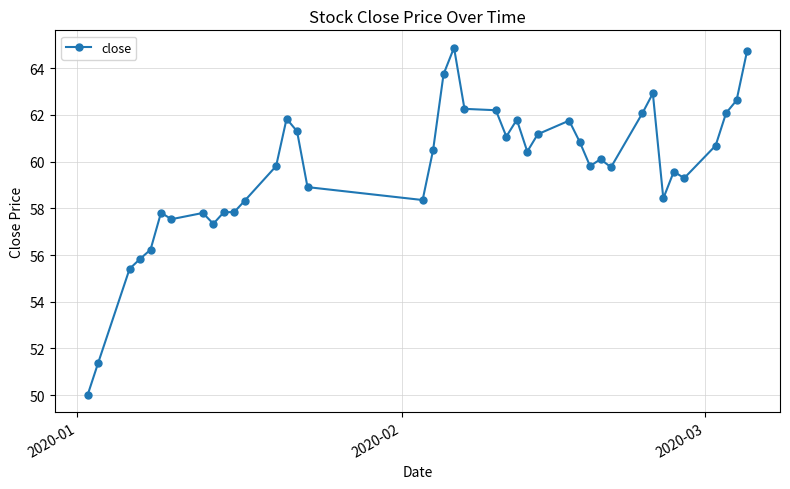

Is this an area chart (filled region under the line)?

No